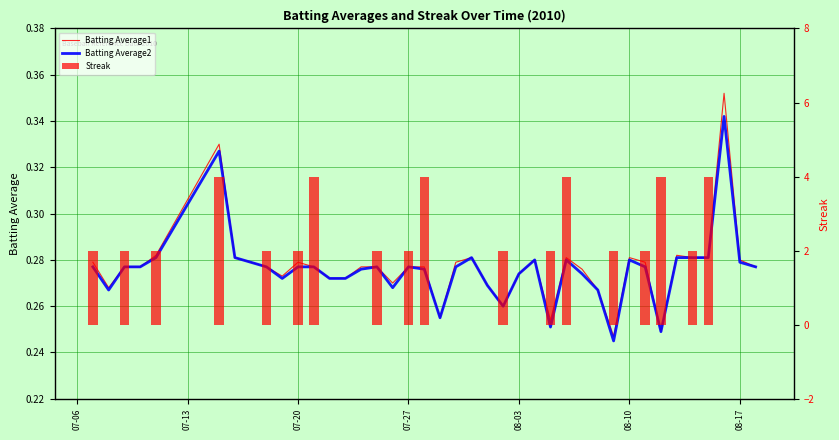

Reading left to right, list all the values displayed in this chart.

Batting Average1: 0.3	0.3	0.3	0.3	0.3	0.3	0.3	0.3	0.3	0.3	0.3	0.3	0.3	0.3	0.3	0.3	0.3	0.3	0.3	0.3	0.3	0.3	0.3	0.3	0.3	0.3	0.3	0.3	0.3	0.3	0.2	0.3	0.3	0.2	0.3	0.3	0.3	0.4	0.3	0.3
Batting Average2: 0.3	0.3	0.3	0.3	0.3	0.3	0.3	0.3	0.3	0.3	0.3	0.3	0.3	0.3	0.3	0.3	0.3	0.3	0.3	0.3	0.3	0.3	0.3	0.3	0.3	0.3	0.3	0.3	0.3	0.3	0.2	0.3	0.3	0.2	0.3	0.3	0.3	0.3	0.3	0.3
Streak: 2.0	0.0	2.0	0.0	2.0	4.0	0.0	0.0	2.0	0.0	2.0	4.0	0.0	0.0	0.0	2.0	0.0	2.0	4.0	0.0	0.0	0.0	0.0	2.0	0.0	0.0	2.0	4.0	0.0	0.0	2.0	0.0	2.0	4.0	0.0	2.0	4.0	0.0	0.0	0.0